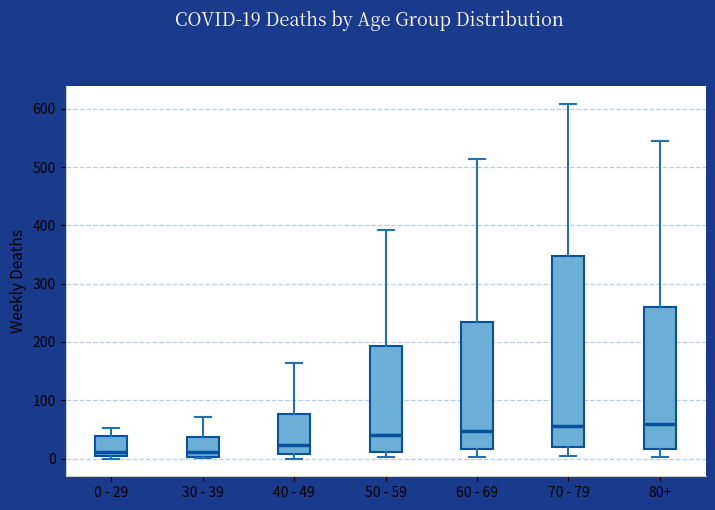

Reading left to right, read every box against the y-axis: the position of its median line, the range the box covers, and the ends of its whiskers. The values are not printed on the chart, so give them approximately, as read against the axis.

0 - 29: median 10, box 0 to 40, whiskers 0 (just below the box's lower edge) to 50
30 - 39: median 10, box 0 to 40, whiskers 0 to 70
40 - 49: median 20, box 10 to 80, whiskers 0 to 160
50 - 59: median 40, box 10 to 190, whiskers 0 to 390
60 - 69: median 50, box 20 to 230, whiskers 0 to 510
70 - 79: median 60, box 20 to 350, whiskers 0 to 610
80+: median 60, box 20 to 260, whiskers 0 to 540